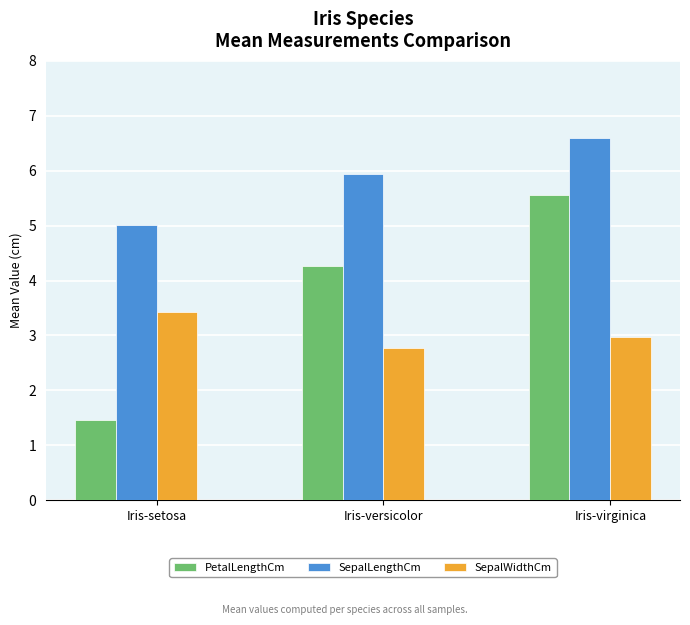

At how many categories does at least one series exceed 3?

3